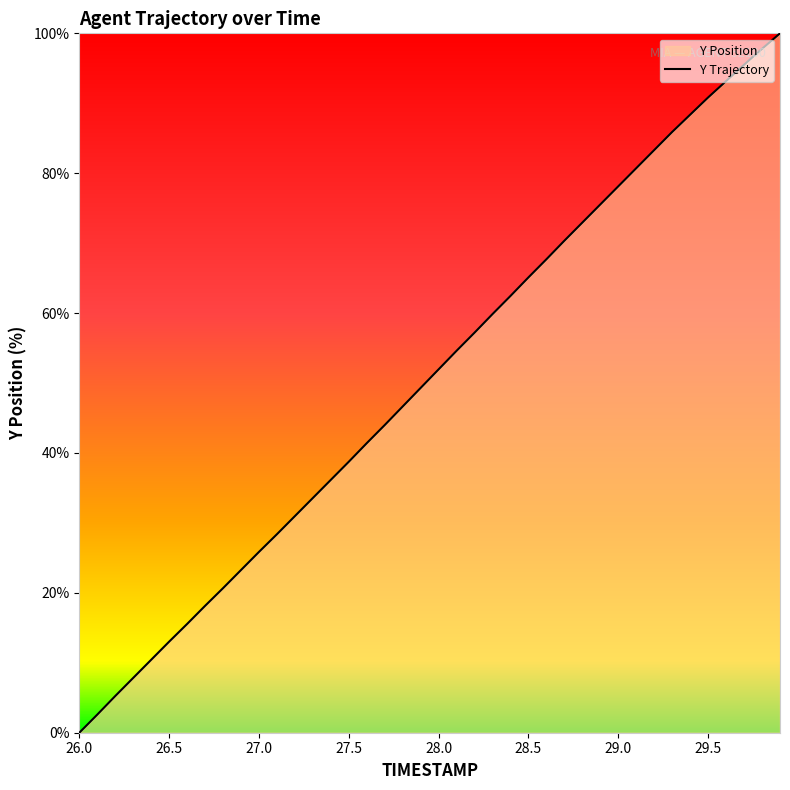

What is the difference between the maximum and minimum values?

100.0